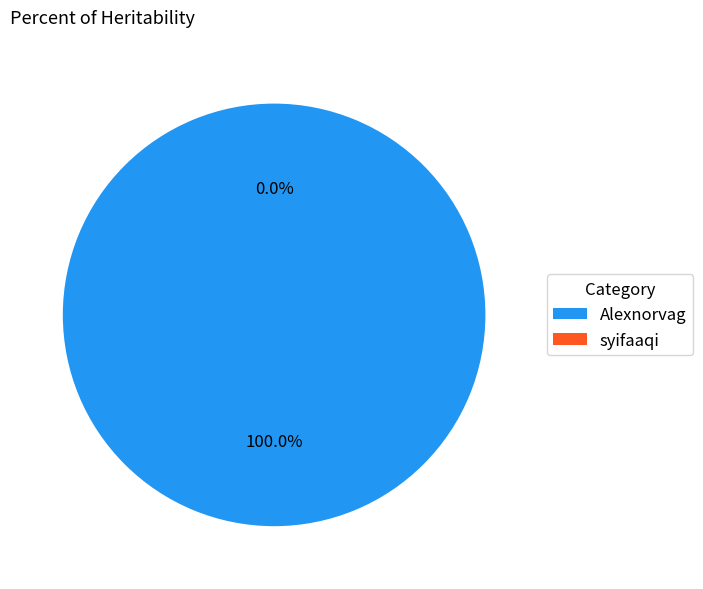

How many segments does this pie chart have?

2